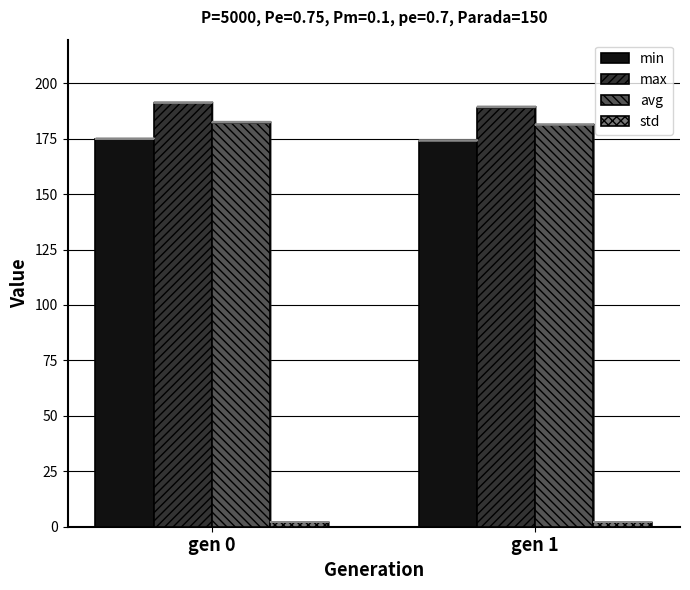

Is it true that std equals 2.1 at gen 1?

True